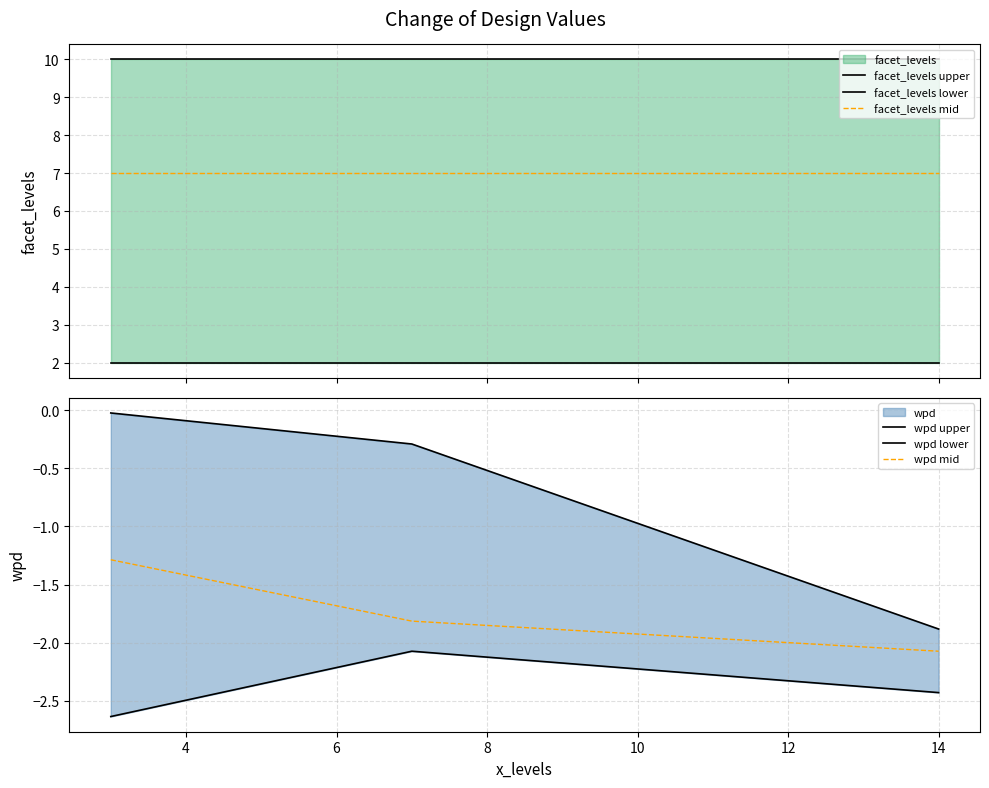

Reading left to right, what are all the values shown in this chart?

facet_levels upper: 10.0	10.0	10.0
facet_levels lower: 2.0	2.0	2.0
facet_levels mid: 7.0	7.0	7.0
wpd upper: -0.0	-0.3	-1.9
wpd lower: -2.6	-2.1	-2.4
wpd mid: -1.3	-1.8	-2.1